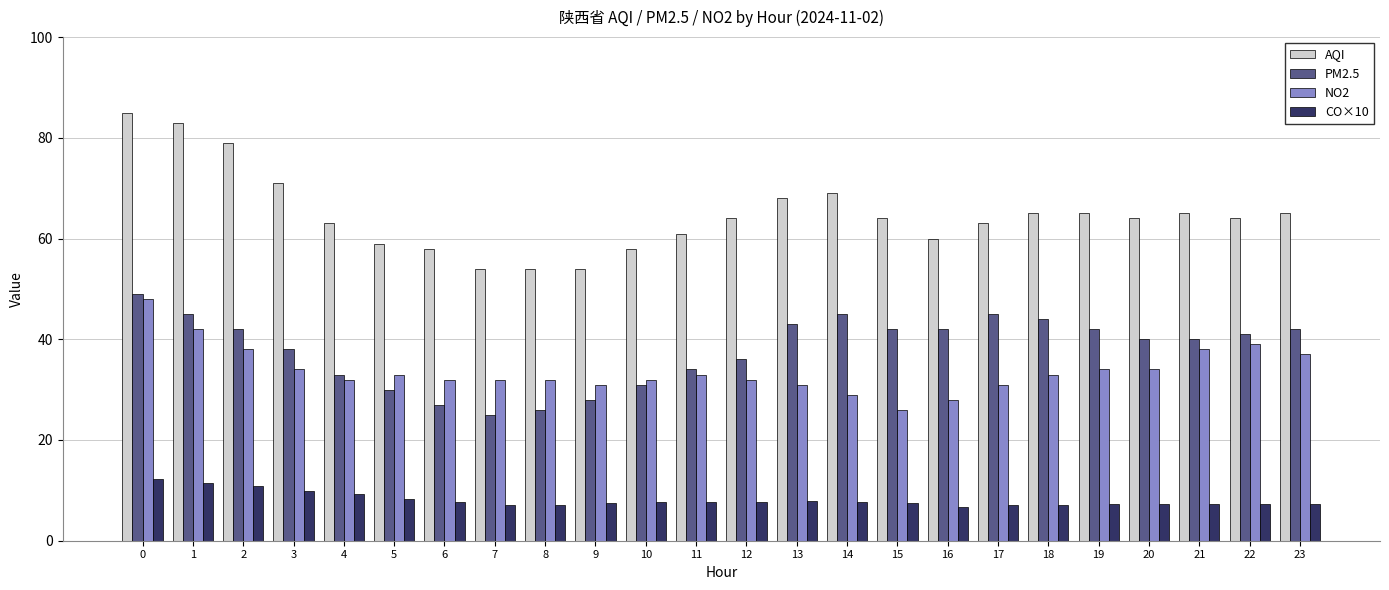

At how many categories does at least one series exceed 47?

24